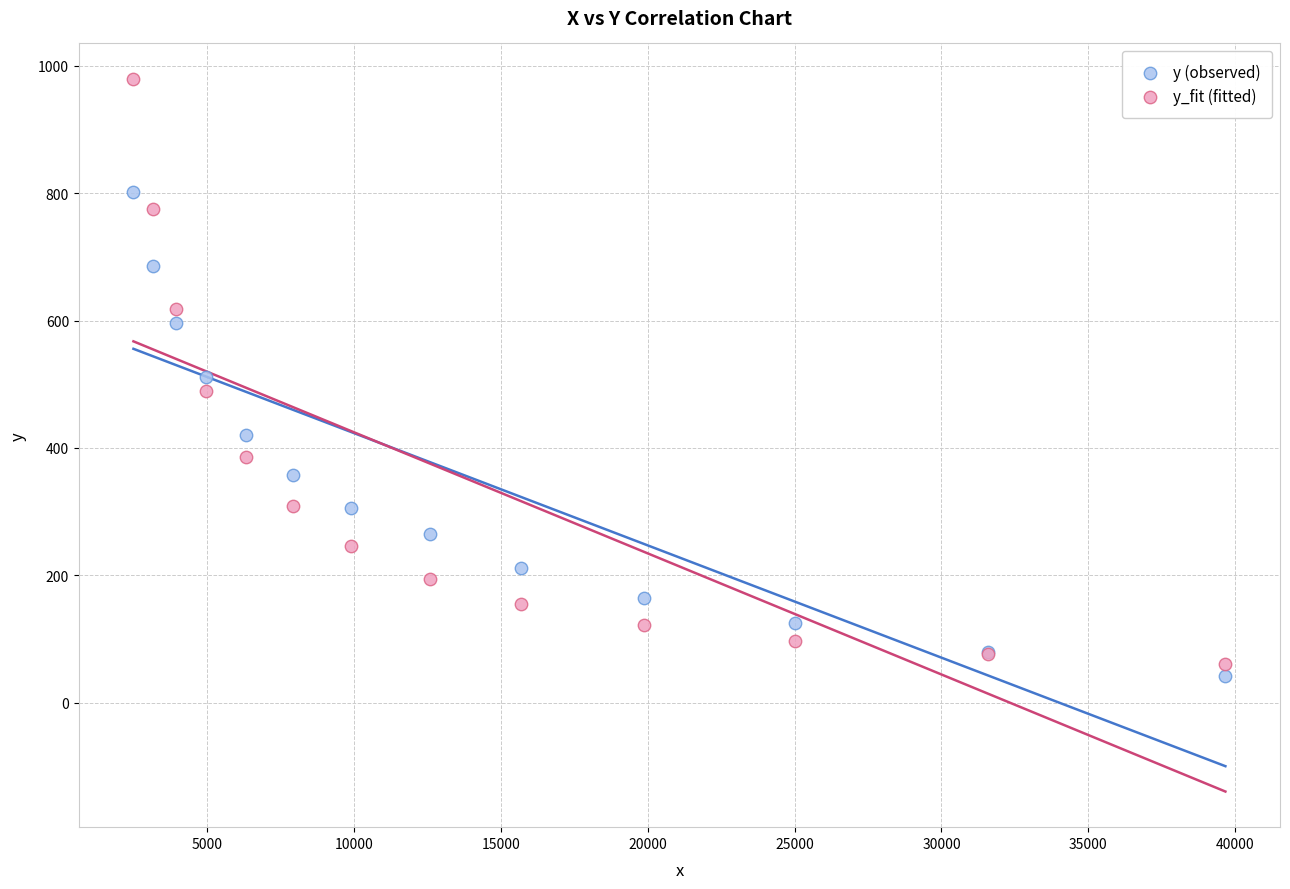

Which series has the widest spread of Y values?

y_fit (fitted)